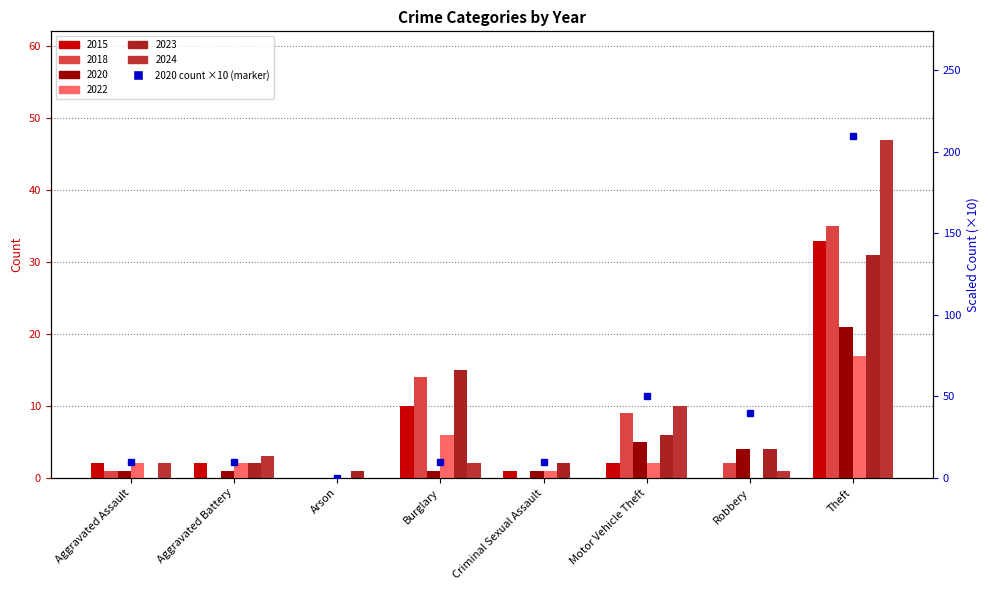

Are the bars grouped side by side (vs. stacked)?

Yes